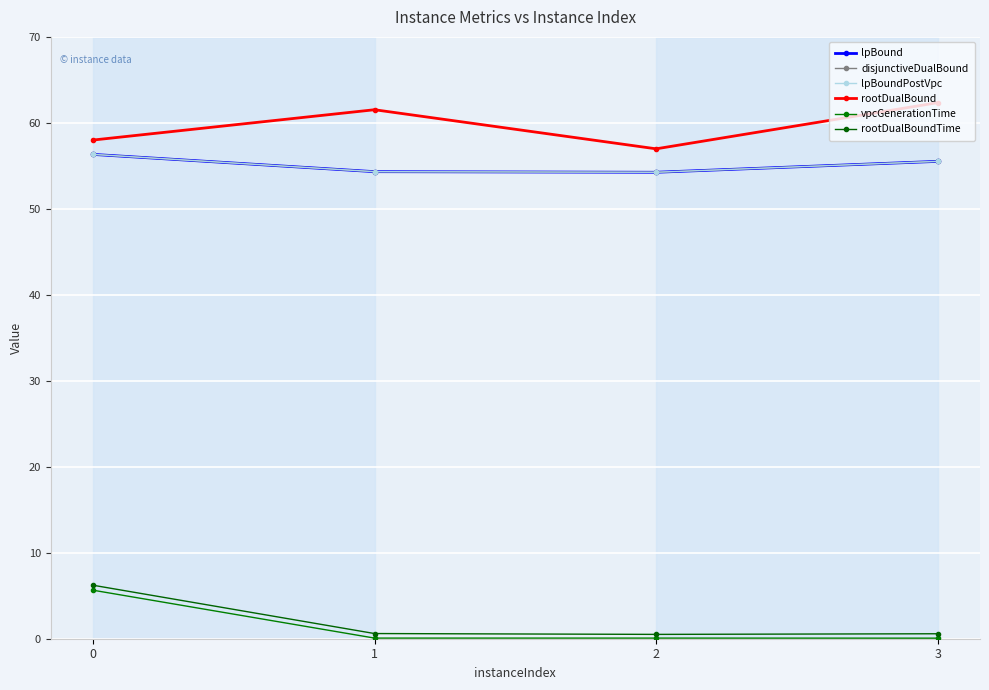

True or false: vpcGenerationTime and lpBound cross at least once.

False